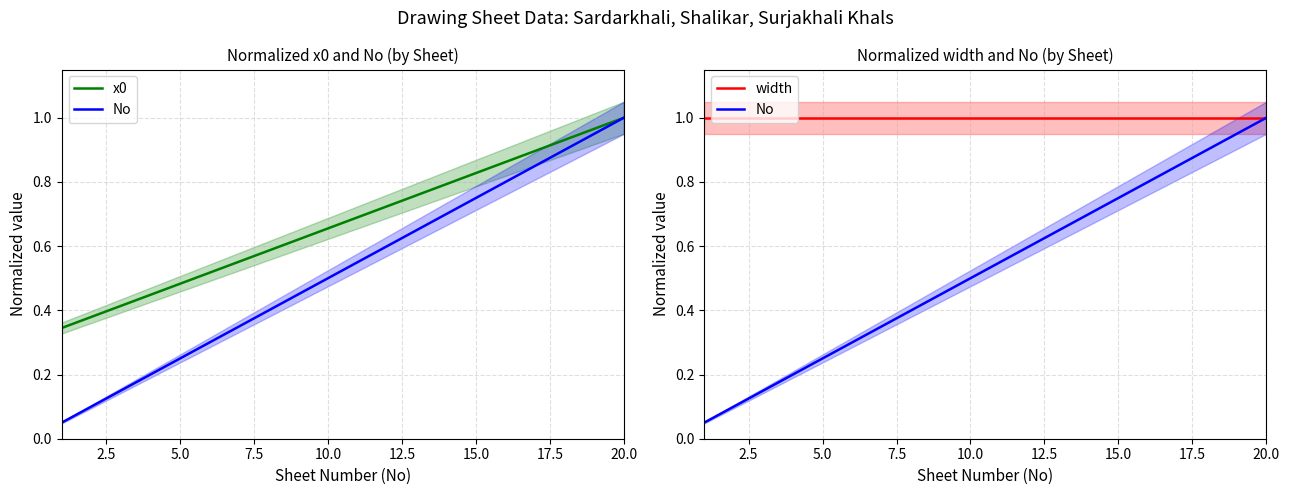

Rank the series at 5.0 from lowest to highest value.

No, x0, width